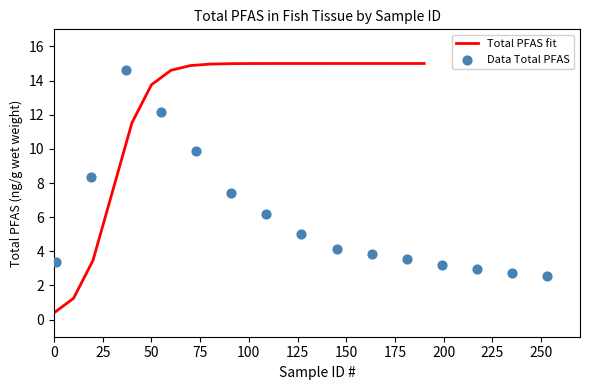

Which has a higher value, 0 or 225?

225